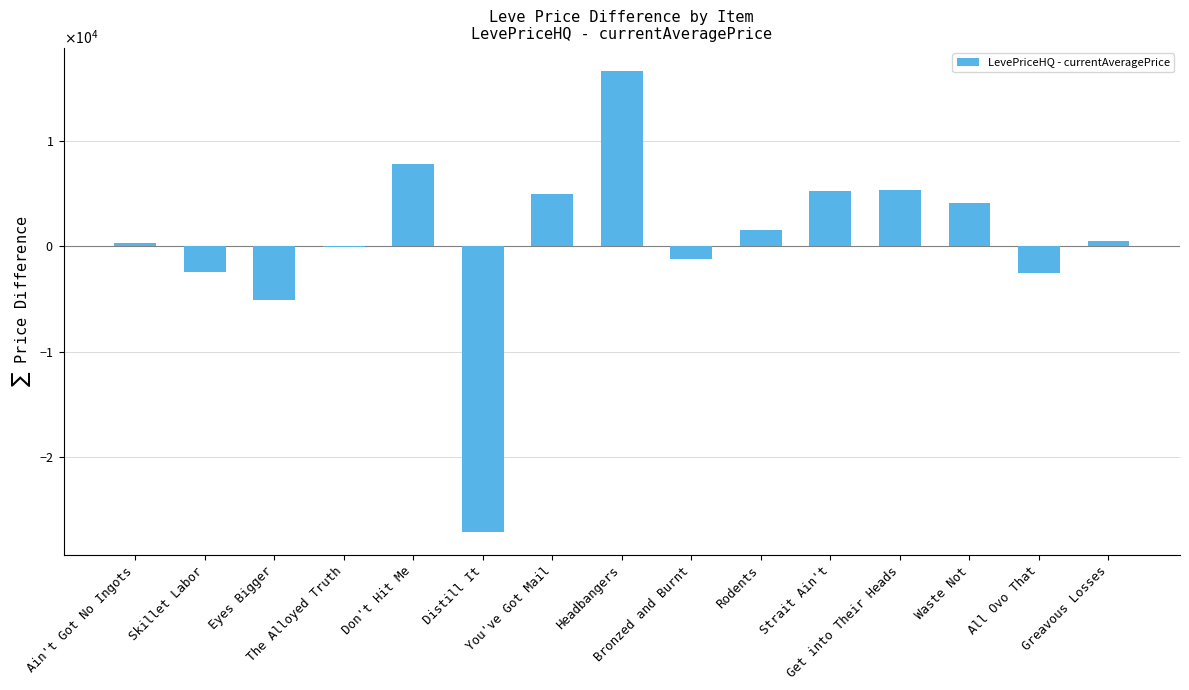

What is the difference between the second highest and minimum values?

34899.0